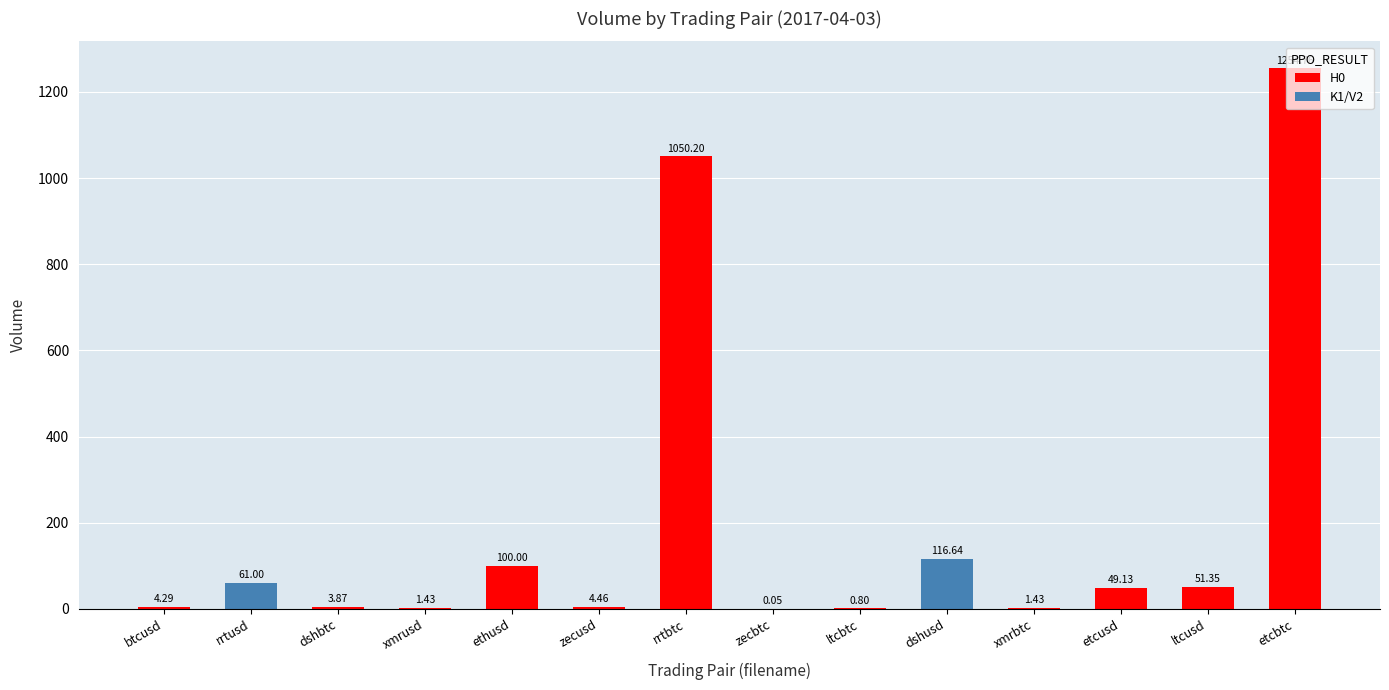

Between ltcbtc and rrtusd, which is larger?

rrtusd